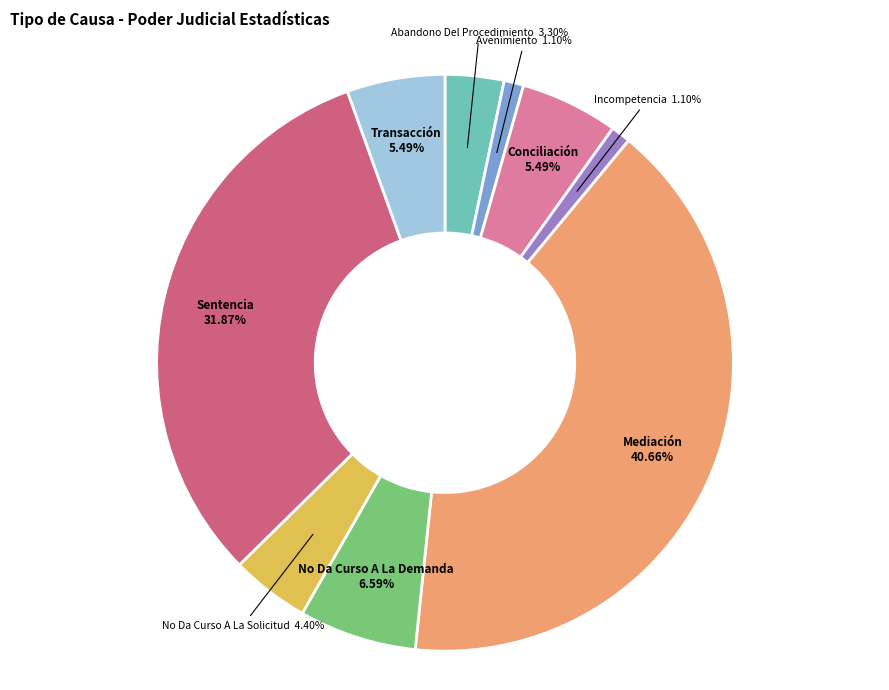

What percentage is the Abandono Del Procedimiento slice, to the nearest percent?

3%